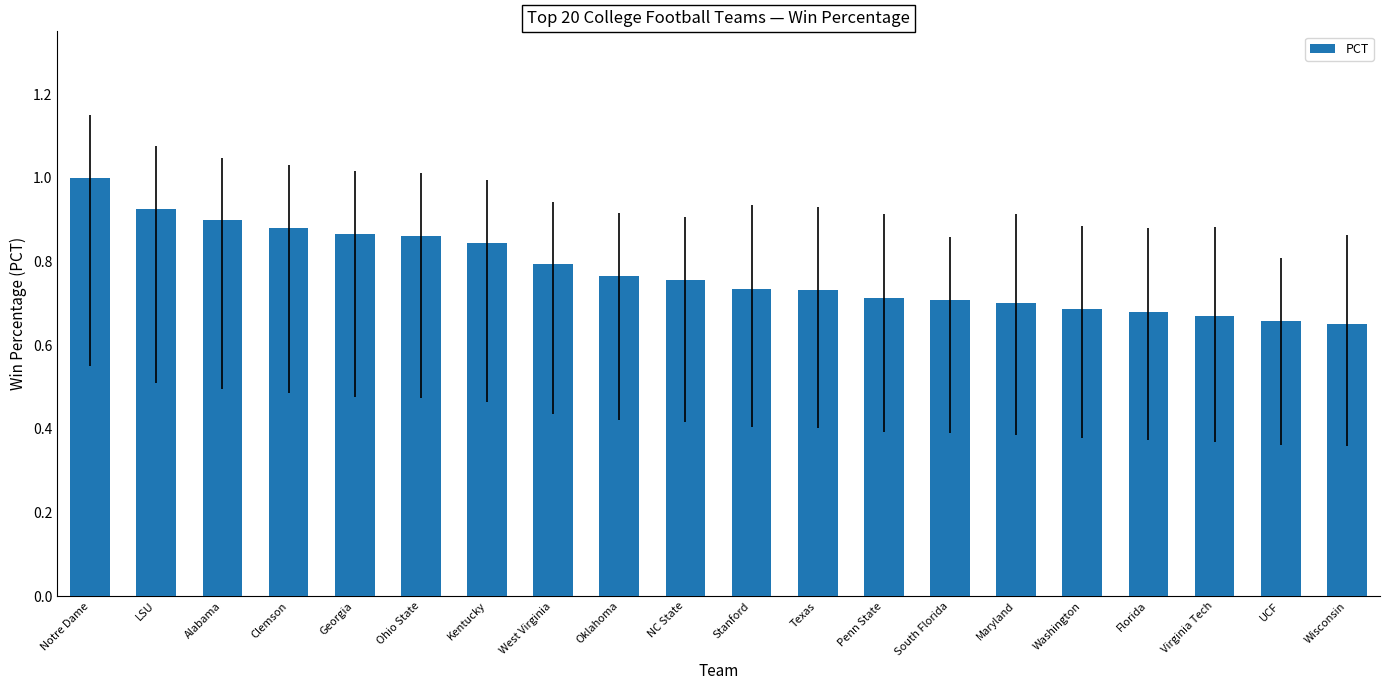

What is the difference between the maximum and second lowest values?

0.3